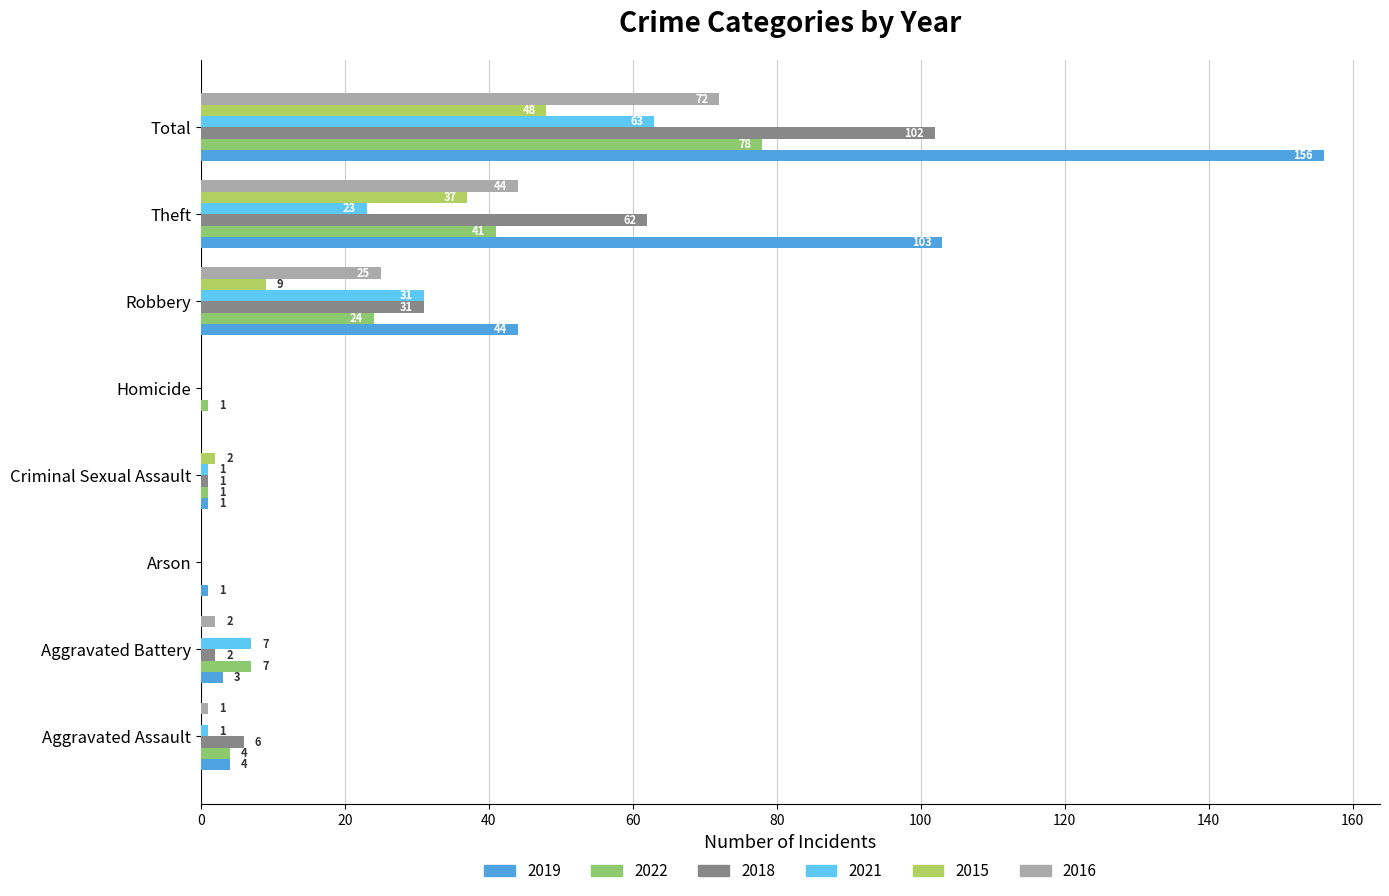

Reading right to left, list all the values displayed in this chart.

2019: Total=156	Theft=103	Robbery=44	Homicide=0	Criminal Sexual Assault=1	Arson=1	Aggravated Battery=3	Aggravated Assault=4
2022: Total=78	Theft=41	Robbery=24	Homicide=1	Criminal Sexual Assault=1	Arson=0	Aggravated Battery=7	Aggravated Assault=4
2018: Total=102	Theft=62	Robbery=31	Homicide=0	Criminal Sexual Assault=1	Arson=0	Aggravated Battery=2	Aggravated Assault=6
2021: Total=63	Theft=23	Robbery=31	Homicide=0	Criminal Sexual Assault=1	Arson=0	Aggravated Battery=7	Aggravated Assault=1
2015: Total=48	Theft=37	Robbery=9	Homicide=0	Criminal Sexual Assault=2	Arson=0	Aggravated Battery=0	Aggravated Assault=0
2016: Total=72	Theft=44	Robbery=25	Homicide=0	Criminal Sexual Assault=0	Arson=0	Aggravated Battery=2	Aggravated Assault=1